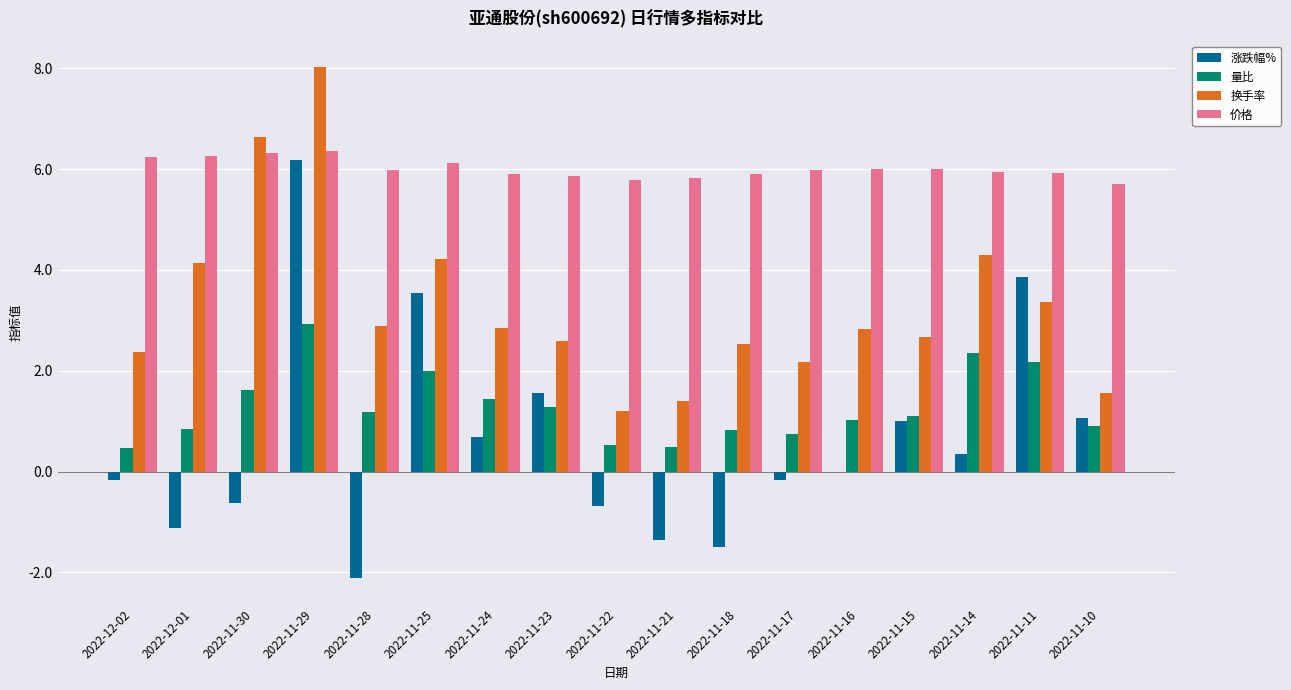

What value does the 量比 series have at 2022-11-10?

0.9